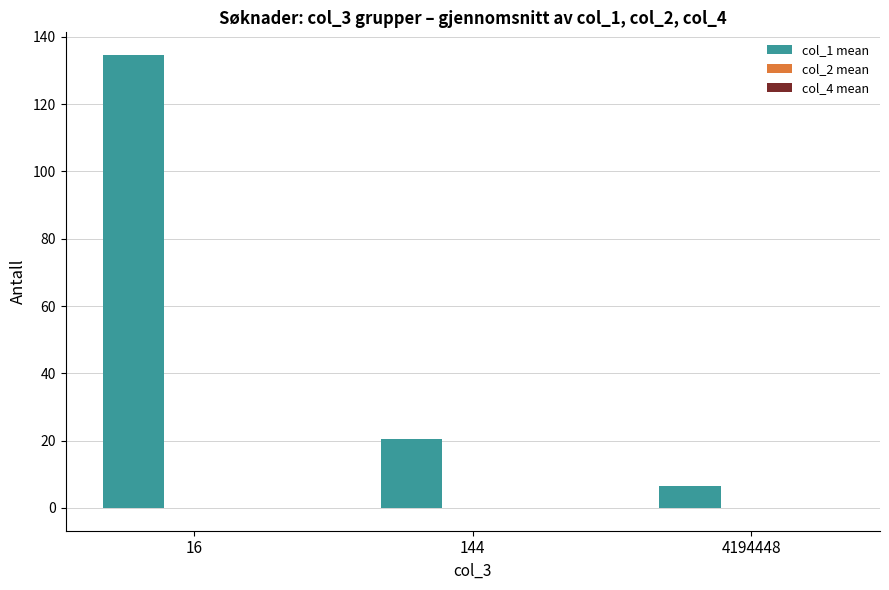

At which category does the chart reach its peak across all series?

16